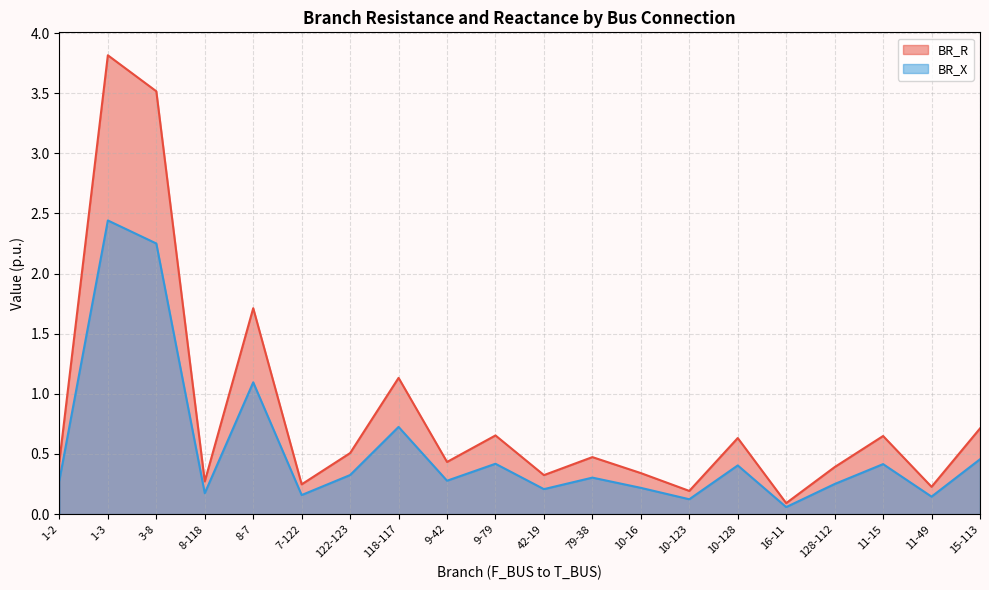

List the labels in order of BR_X value, smallest first.

16-11, 10-123, 11-49, 7-122, 8-118, 42-19, 10-16, 128-112, 9-42, 1-2, 79-38, 122-123, 10-128, 11-15, 9-79, 15-113, 118-117, 8-7, 3-8, 1-3